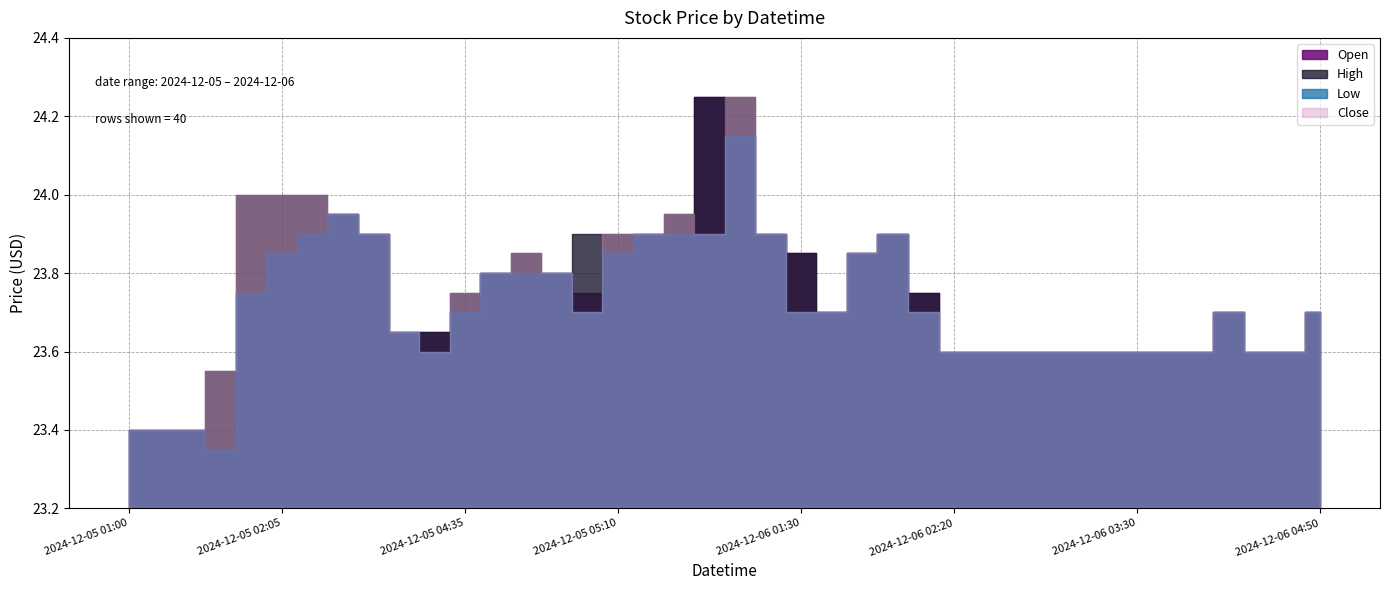

What are all the series names shown in the legend?

Open, High, Low, Close